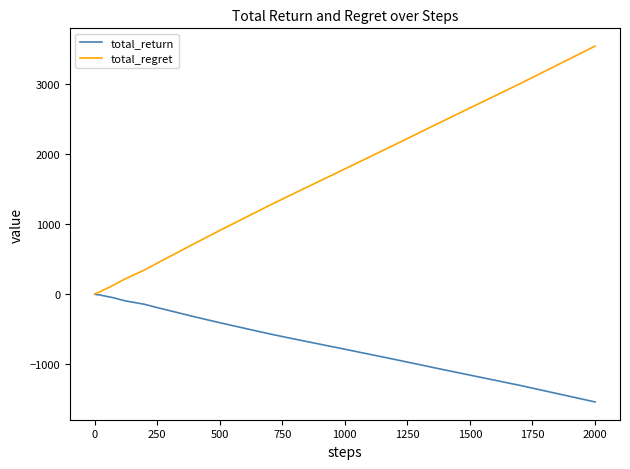

What is the maximum value for total_regret?

3538